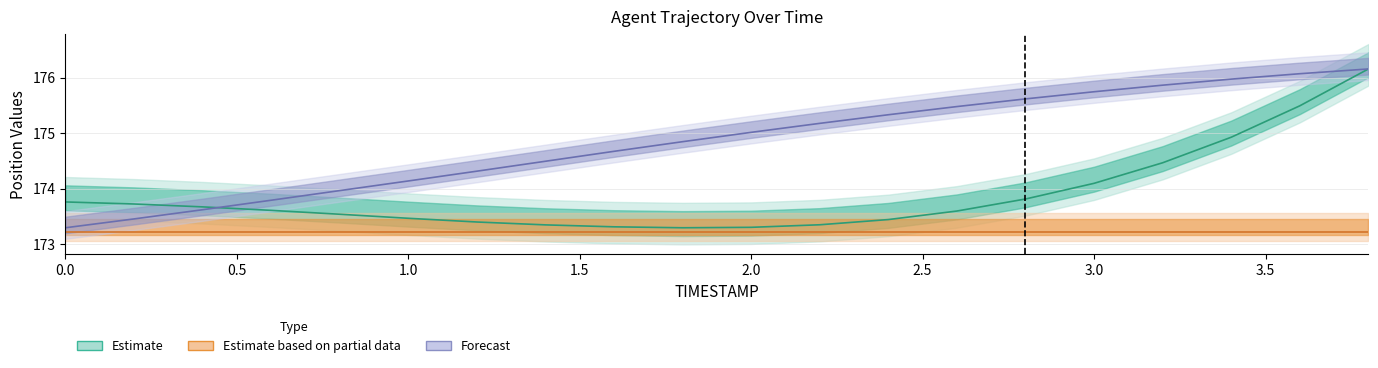

Between 2.6 and 3.4, which is larger?

3.4